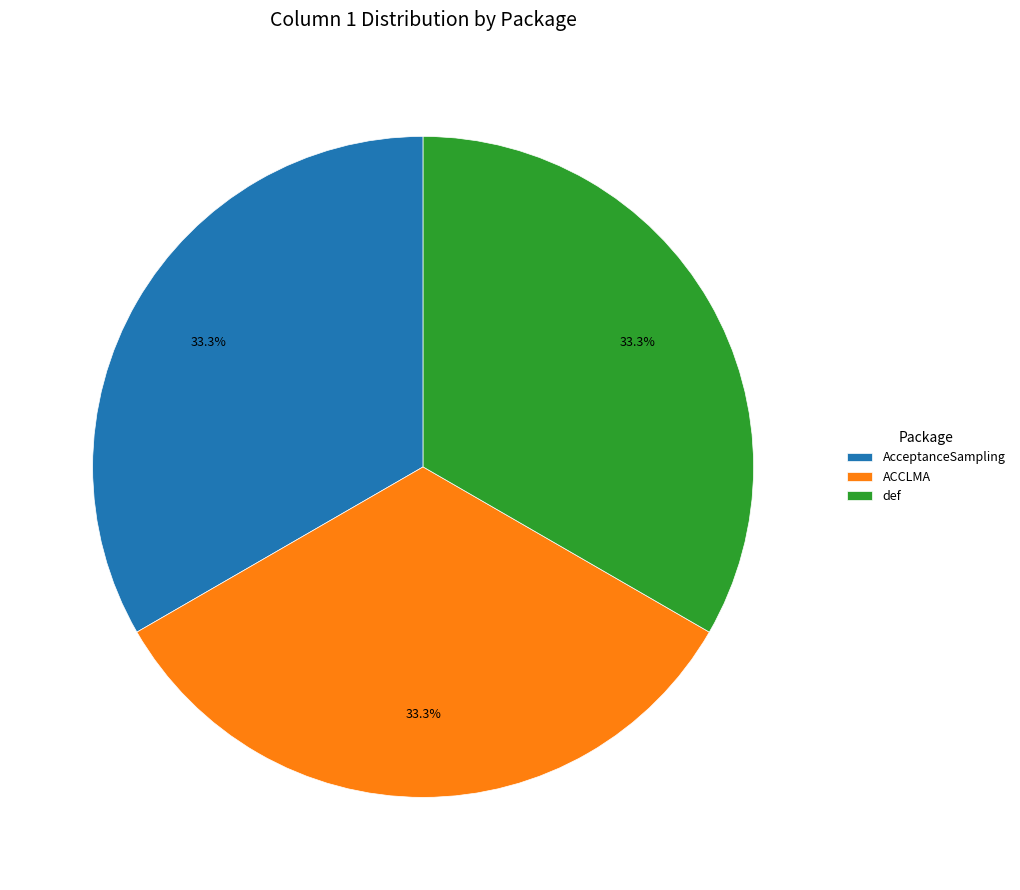

Combined, what portion of the pie is ACCLMA and def?

66.7%